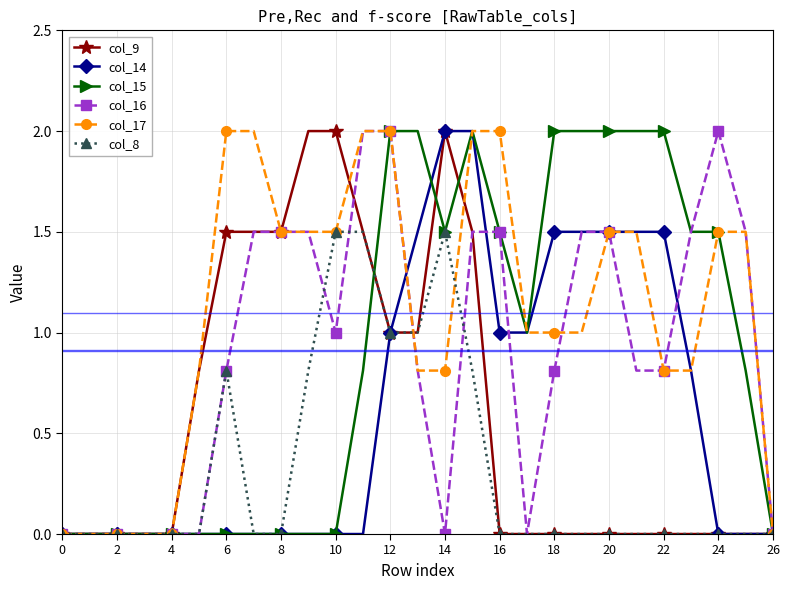

What are all the series names shown in the legend?

col_9, col_14, col_15, col_16, col_17, col_8